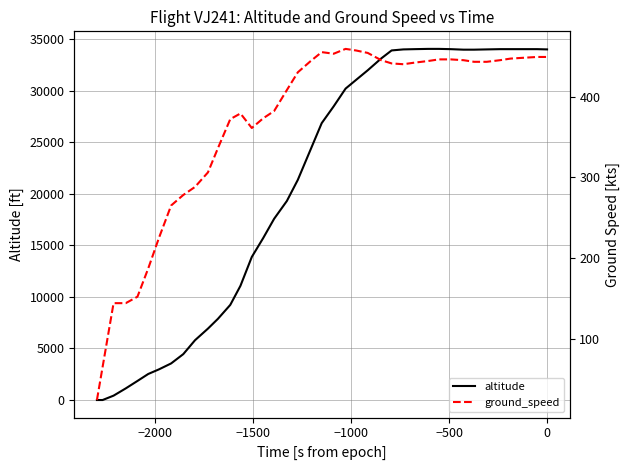

Does the chart have visible grid lines?

Yes